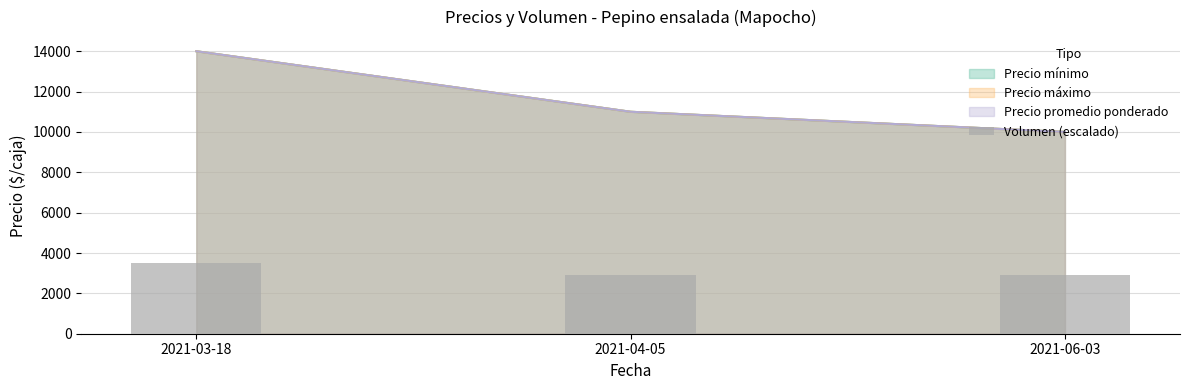

Which label corresponds to the smallest value in the chart?

2021-04-05